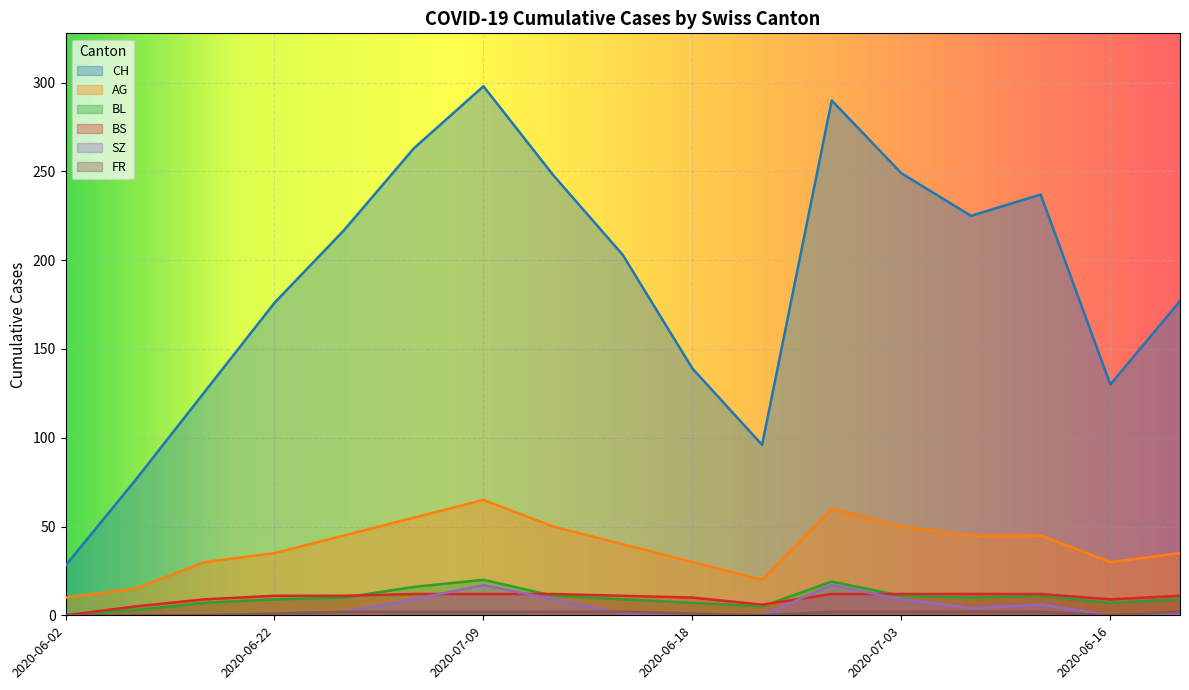

How many interior local peaks does the CH series have?

3